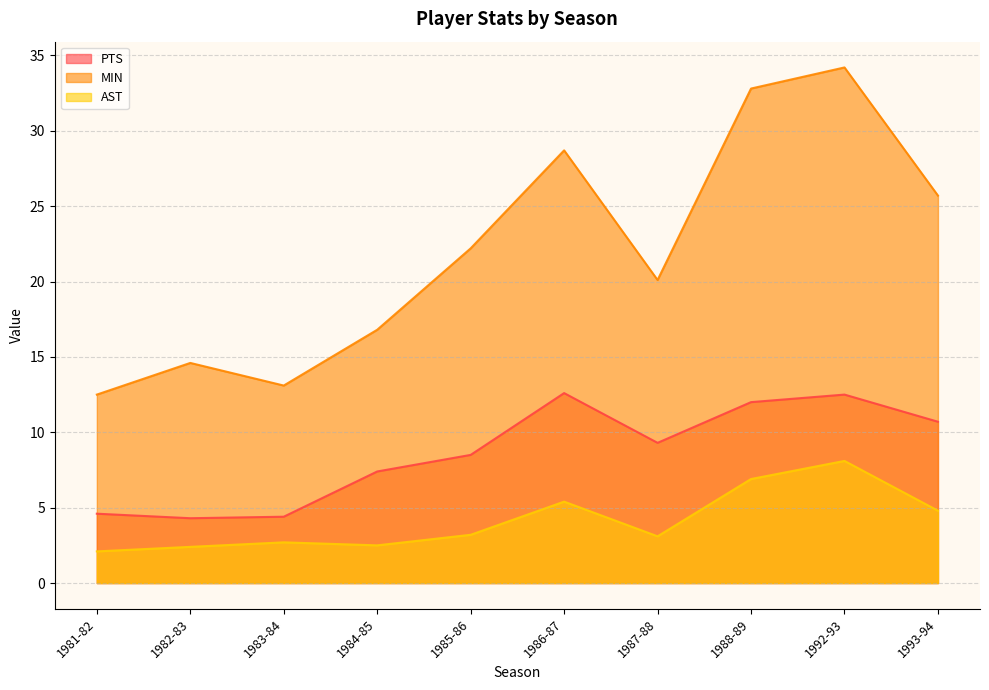

List the series in order of their overall mean, highest first.

MIN, PTS, AST